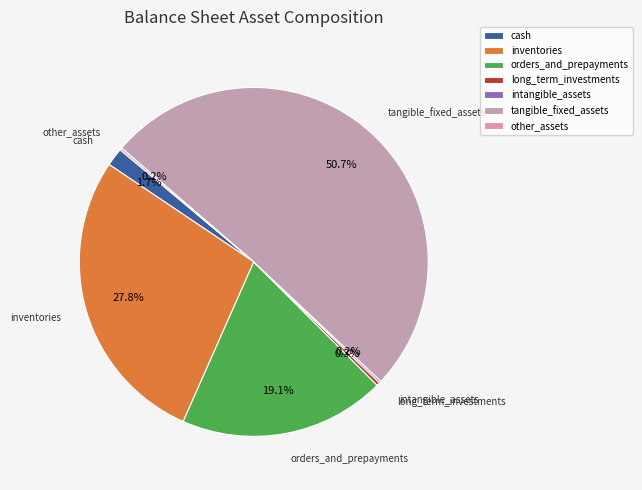

Does any single category account for the majority?

Yes